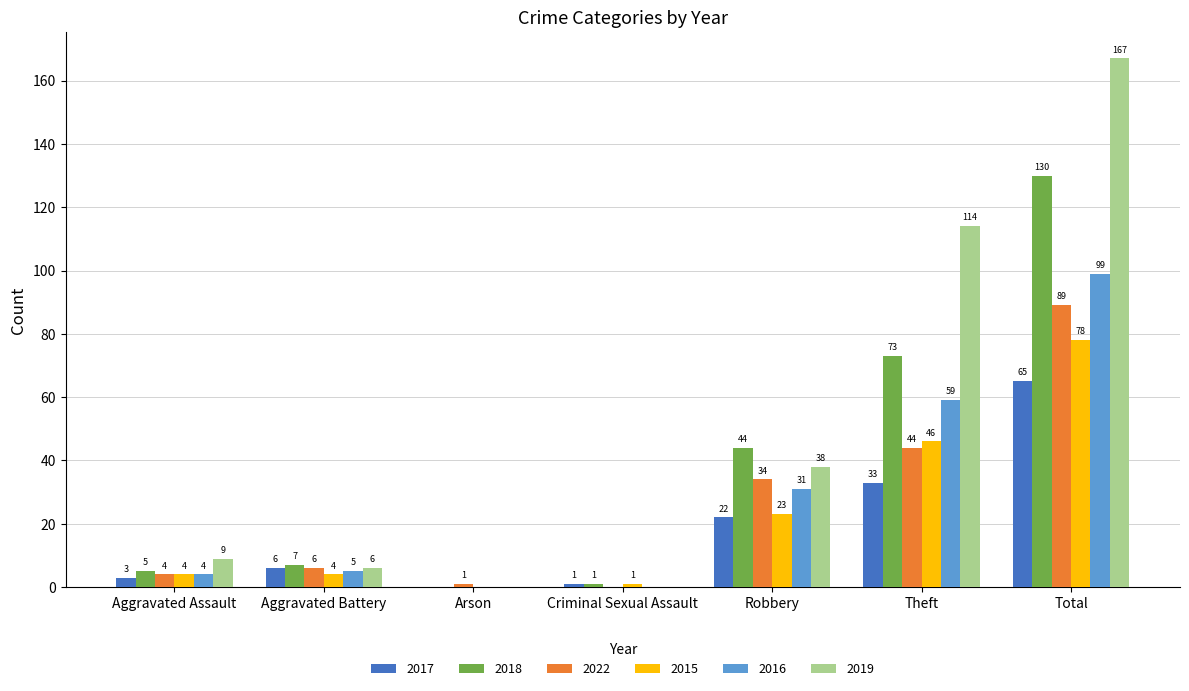

How many positive values does the 2022 series have?

6